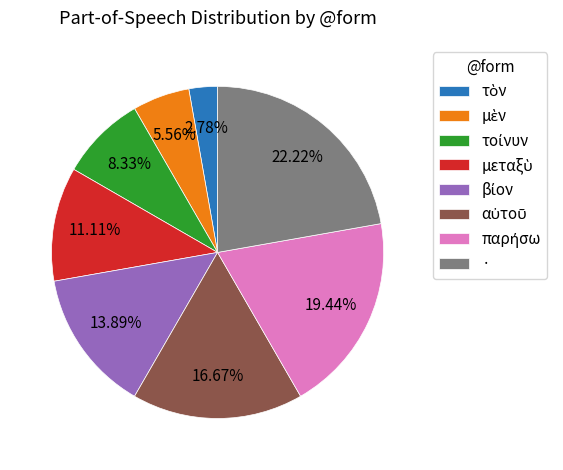

Is there a majority slice in this chart?

No